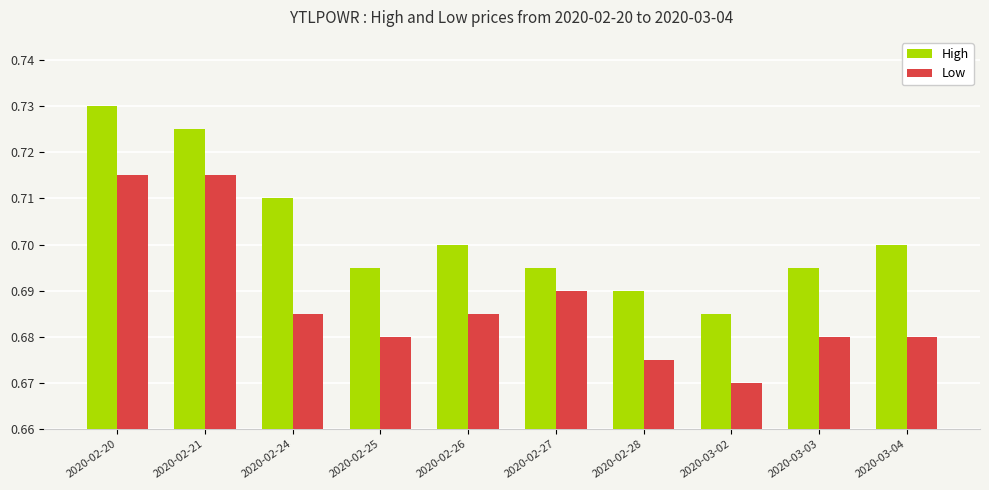

At which label is High closest to 0?

2020-03-02